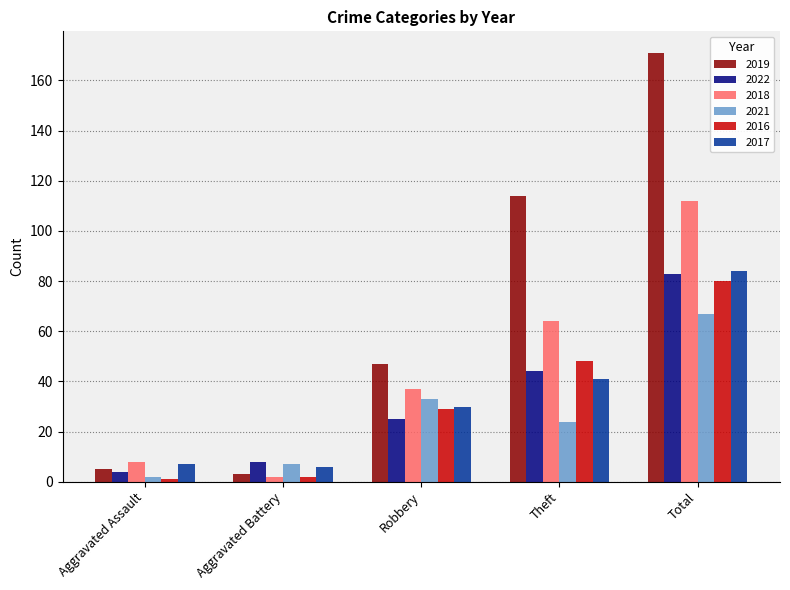

What is the value of the 2018 bar at the 5th from the left?

112